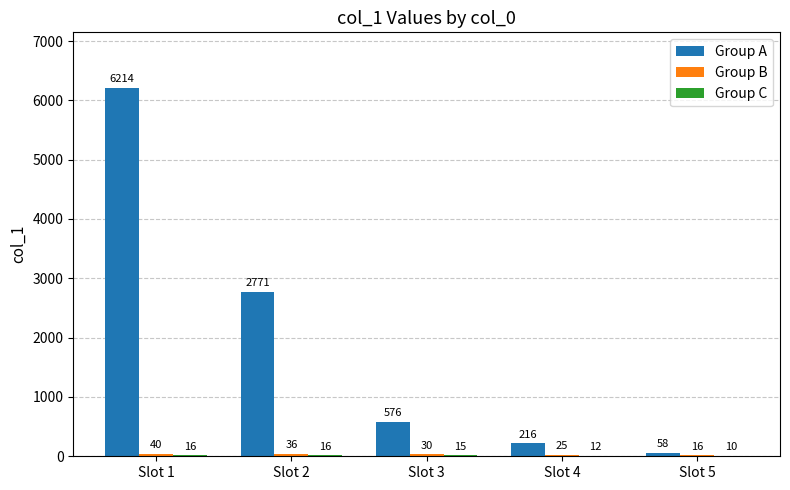

What is the maximum value for Group A?

6214